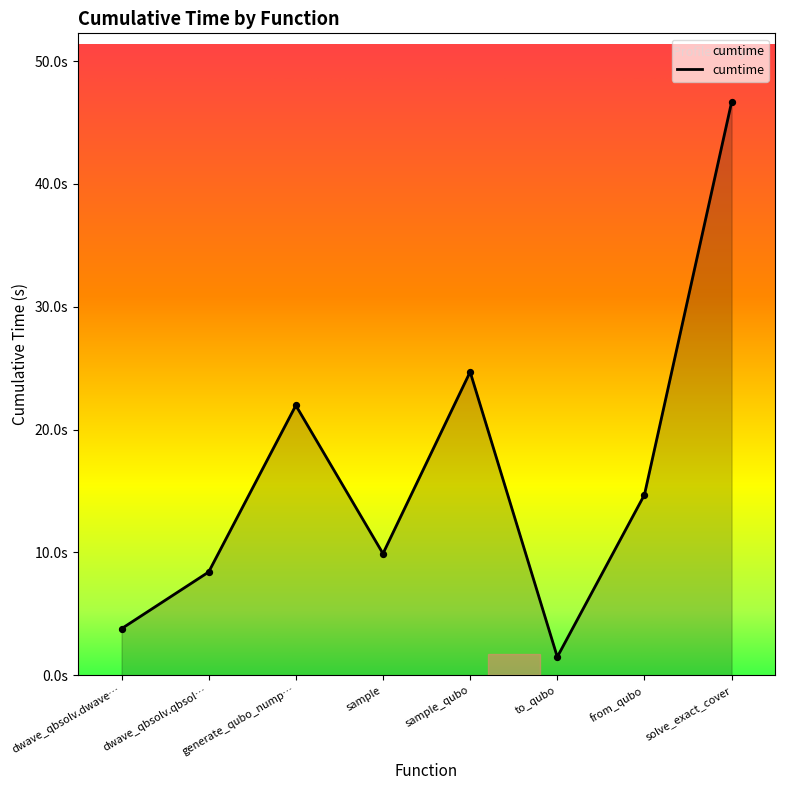

Approximately how many times larger is the value at to_qubo compared to sample_qubo?

0.1